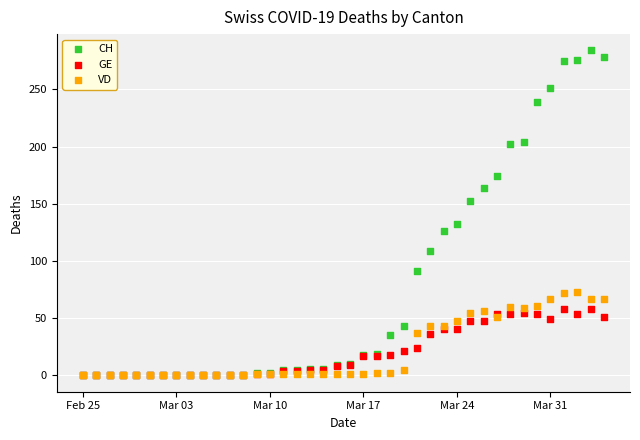

What are all the series names shown in the legend?

CH, GE, VD